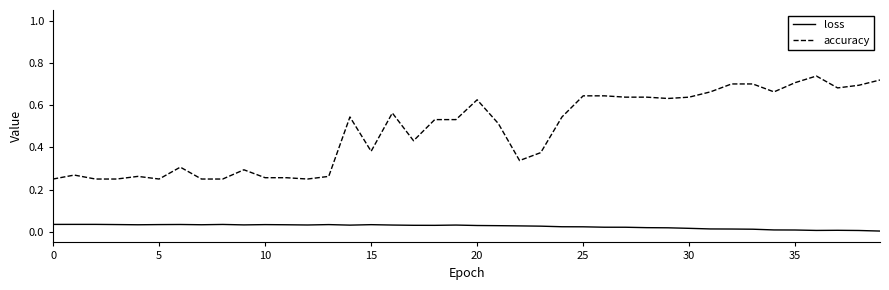

Which series has the widest spread of values?

accuracy